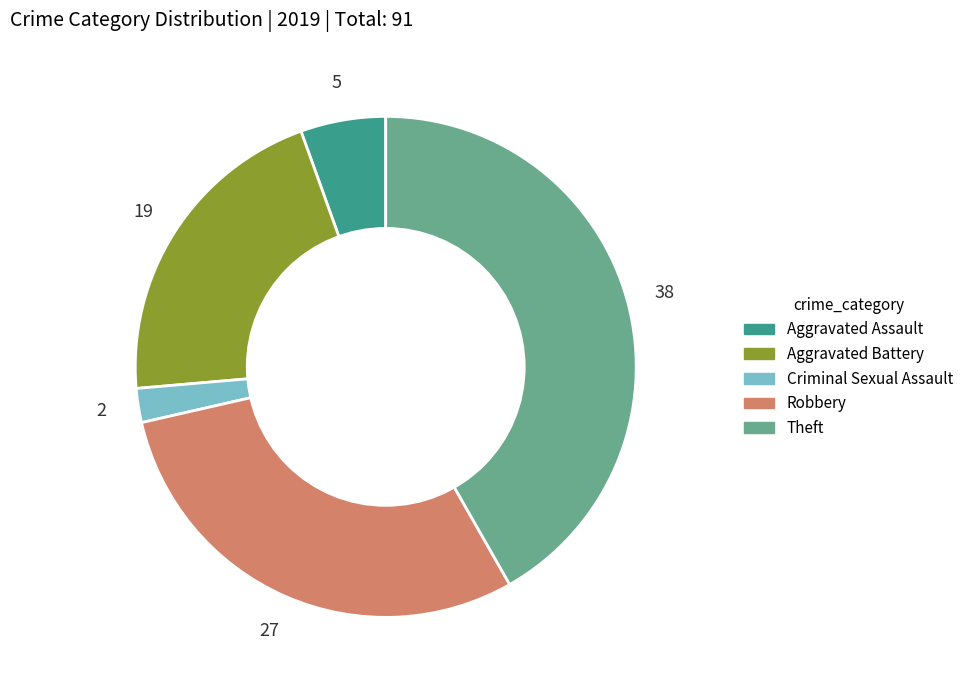

How many segments does this pie chart have?

5